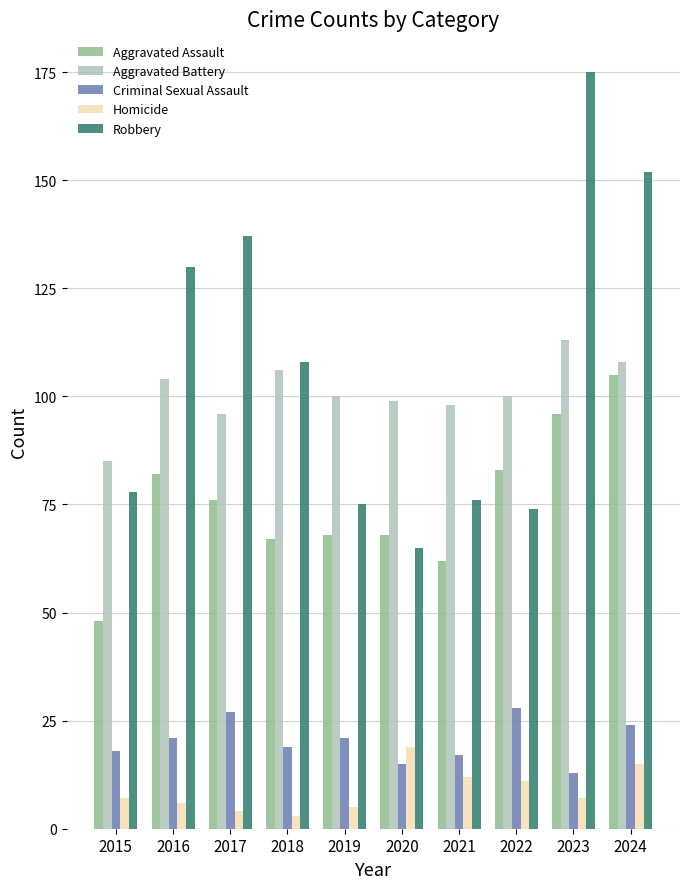

The value of Homicide at 2019 is 5. True or false?

True